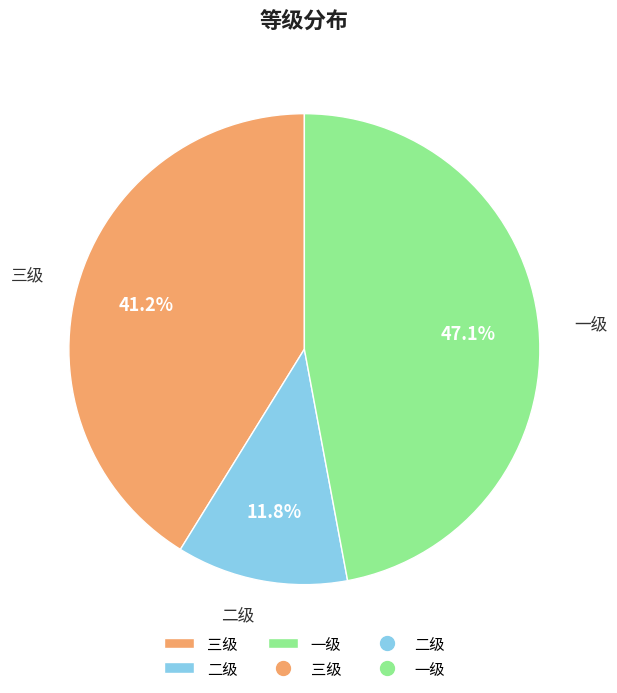

How many slices are in this pie chart?

3